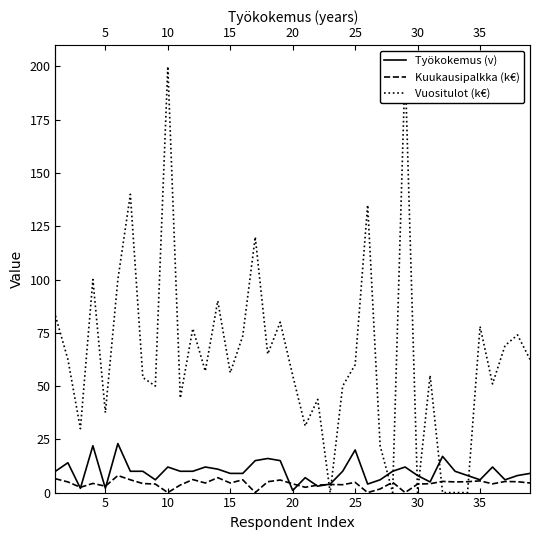

Reading left to right, what are all the values shown in this chart?

Työkokemus (v): 10.0	14.0	2.0	22.0	2.0	23.0	10.0	10.0	6.0	12.0	10.0	10.0	12.0	11.0	9.0	9.0	15.0	16.0	15.0	1.0	7.0	3.0	4.0	10.0	20.0	4.0	6.0	10.0	12.0	8.0	5.0	17.0	10.0	8.0	6.0	12.0	6.0	8.0	9.0
Kuukausipalkka (k€): 6.5	5.0	2.5	4.3	3.0	8.0	6.0	4.2	4.0	0.0	3.5	6.1	4.5	7.0	4.5	6.0	0.0	5.1	5.9	4.1	2.5	3.5	3.8	3.7	4.8	0.0	1.7	4.8	0.0	4.0	4.2	5.2	5.0	5.1	5.5	4.1	5.2	5.1	4.5
Vuositulot (k€): 83.0	62.5	30.0	100.0	37.5	100.0	140.0	54.0	50.0	200.0	44.4	77.0	57.0	90.0	56.2	73.5	120.0	65.0	80.0	55.0	31.2	43.8	0.0	50.0	60.0	135.0	22.0	0.0	200.0	0.0	55.0	0.0	0.0	0.0	78.0	51.0	69.0	74.0	62.5